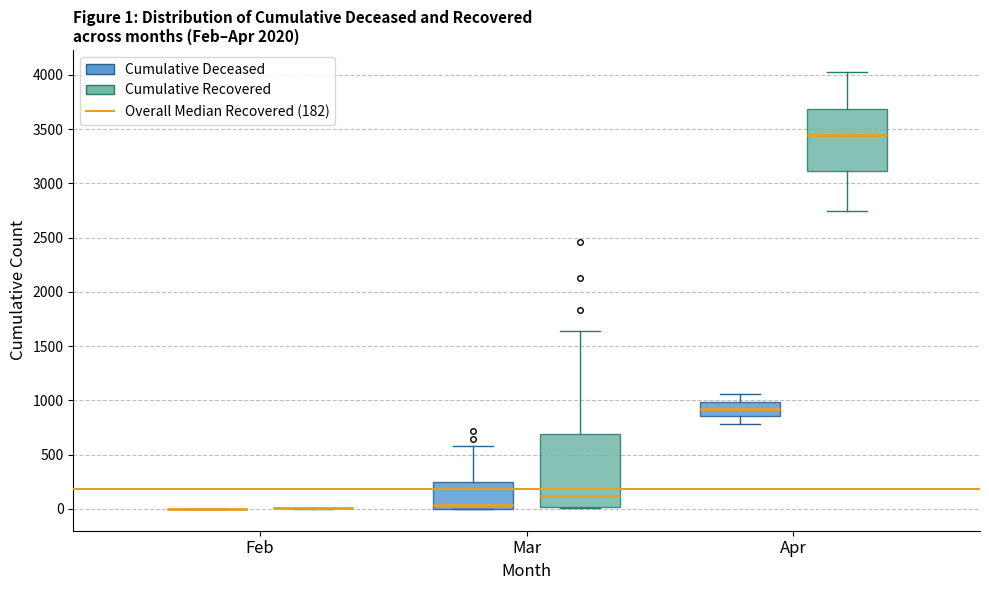

Comparing the boxes themselves (not the whiskers), which one is the tallest?

Mar (Cumulative Recovered)